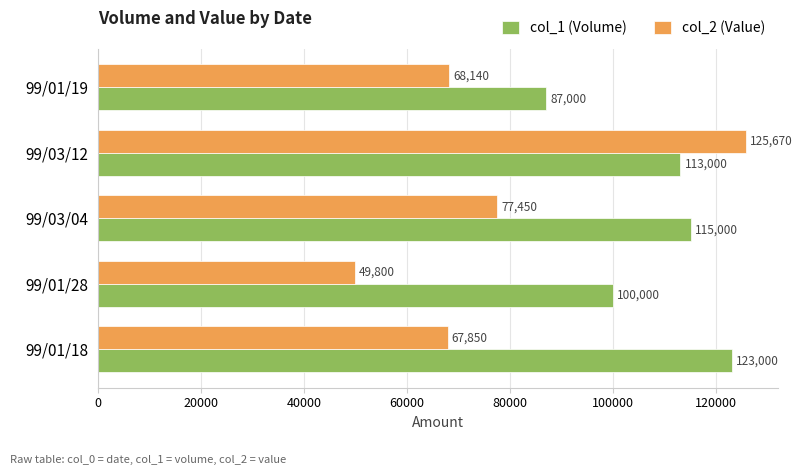

Rank the series by their maximum value, from lowest to highest.

col_1 (Volume), col_2 (Value)